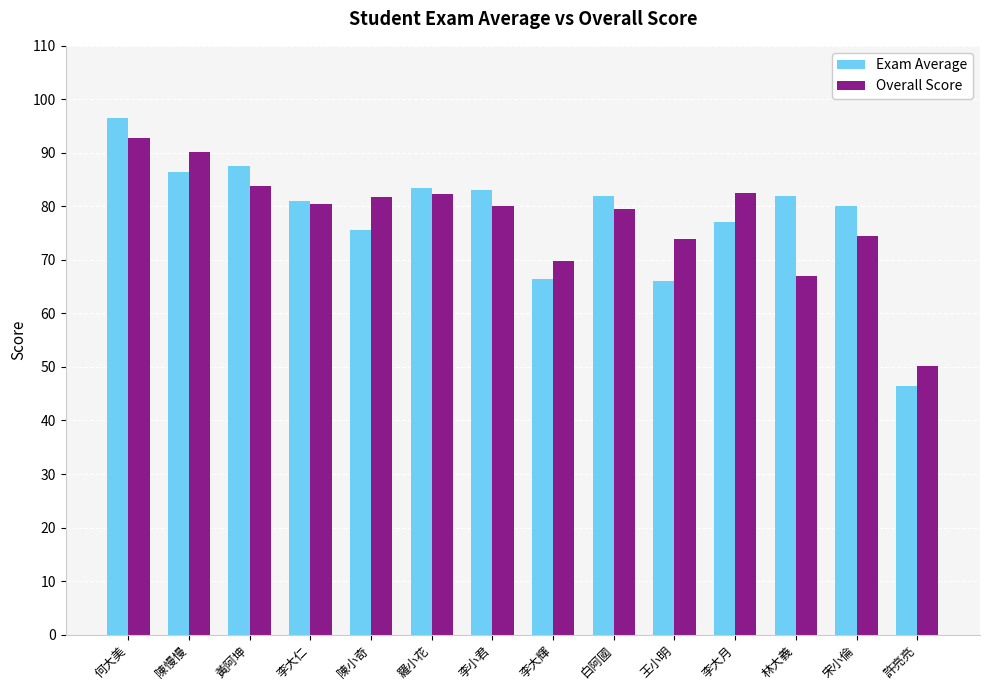

What is the average value of the Overall Score series?

77.8